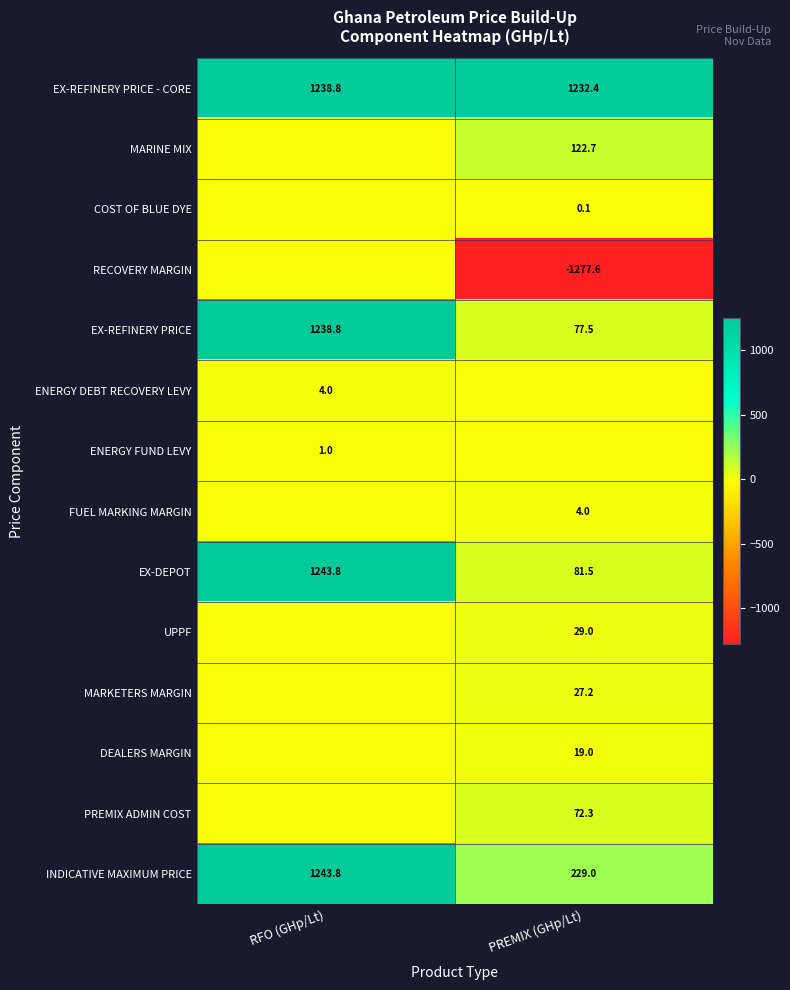

Where does the INDICATIVE MAXIMUM PRICE series first go above 1243?

RFO (GHp/Lt)